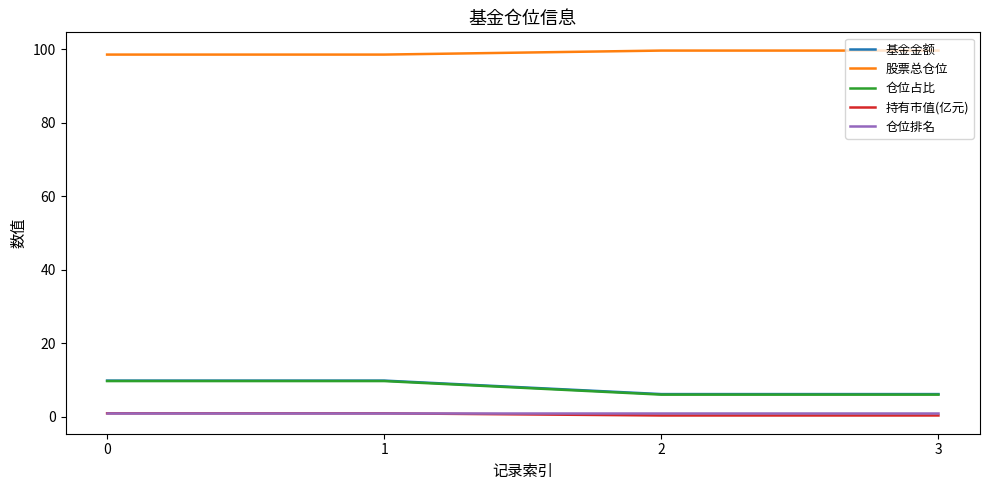

What is the maximum value for 仓位占比?

9.7